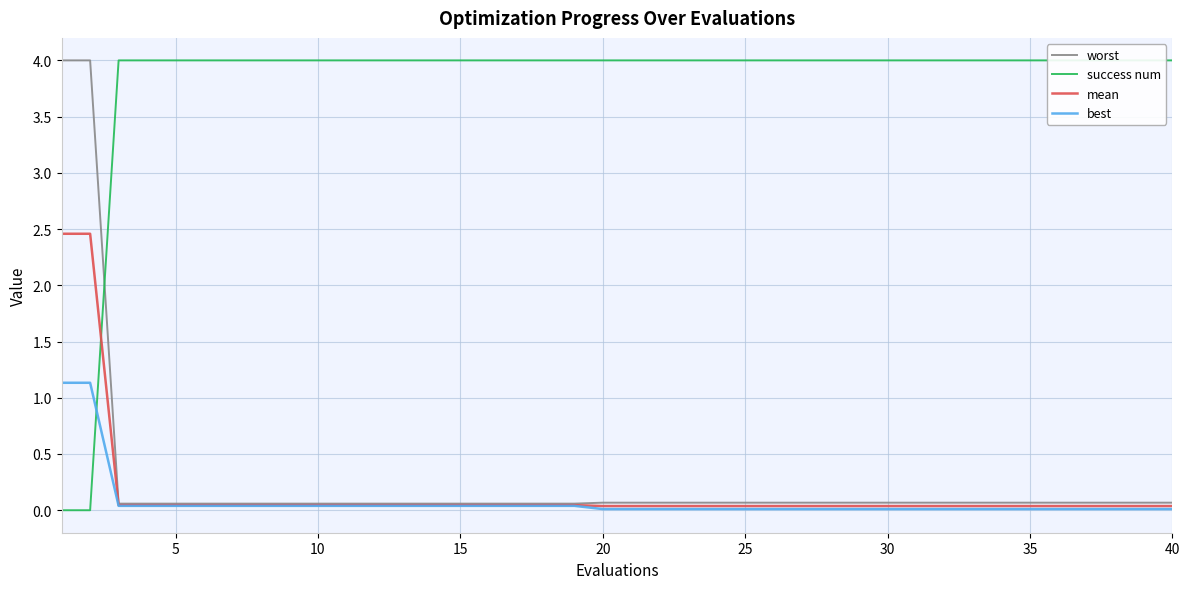

What is the value of the worst point at the 18th from the left?

0.1